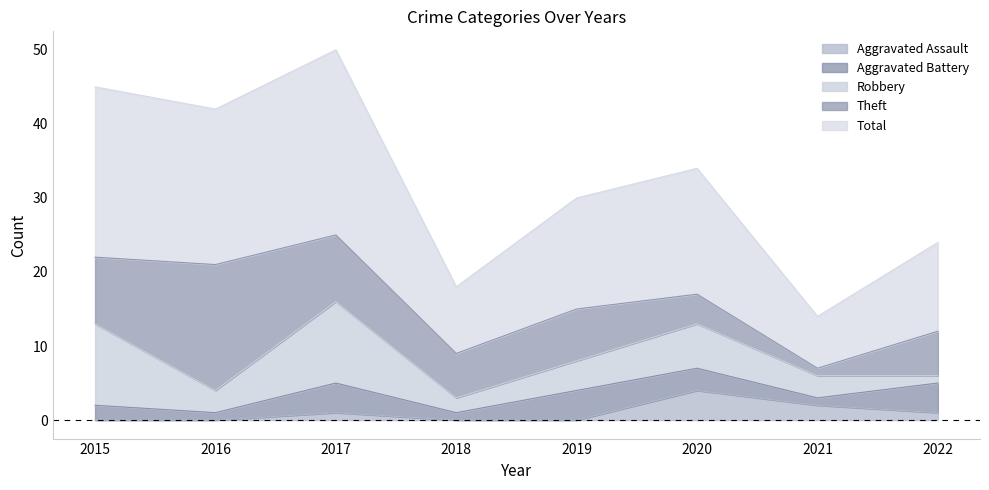

List the series in order of their peak value, lowest first.

Aggravated Assault, Aggravated Battery, Robbery, Theft, Total